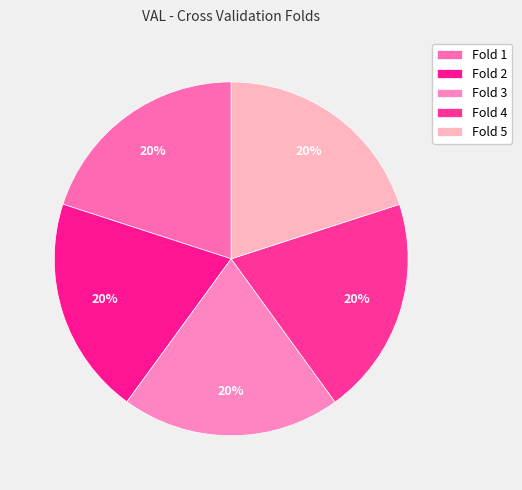

Rank the categories by value from highest to lowest.

3, 5, 1, 4, 2